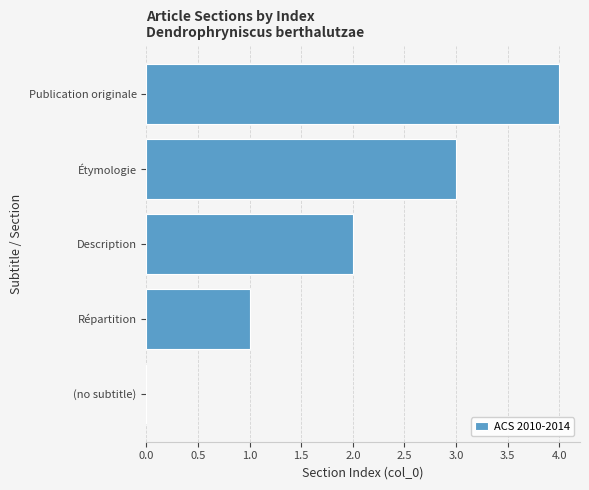

What is the change in value from (no subtitle) to Publication originale?

+4